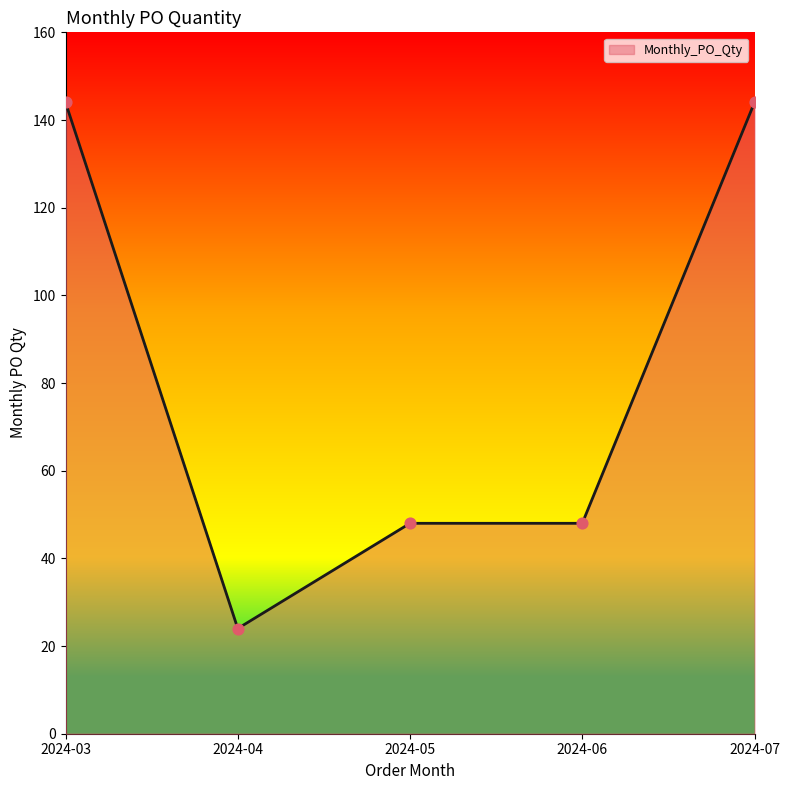

Approximately how many times larger is the value at 2024-05 compared to 2024-04?

2.0